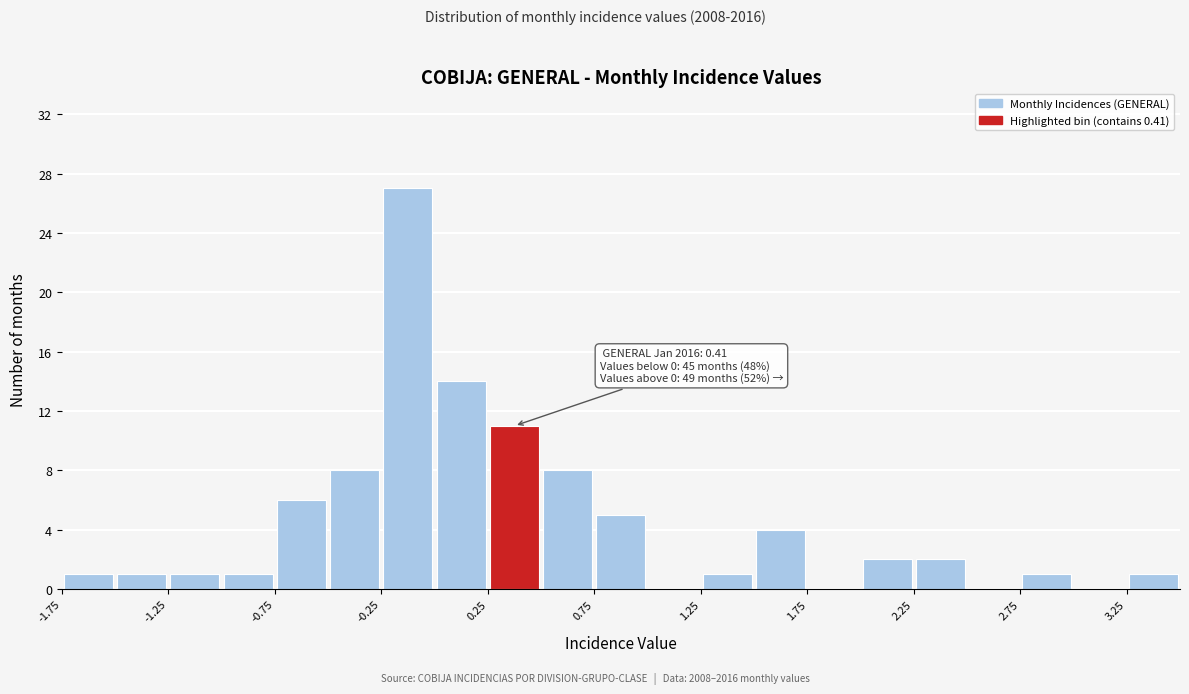

Over which range of the x-axis is the bar tallest?

-0.25 to 0.00